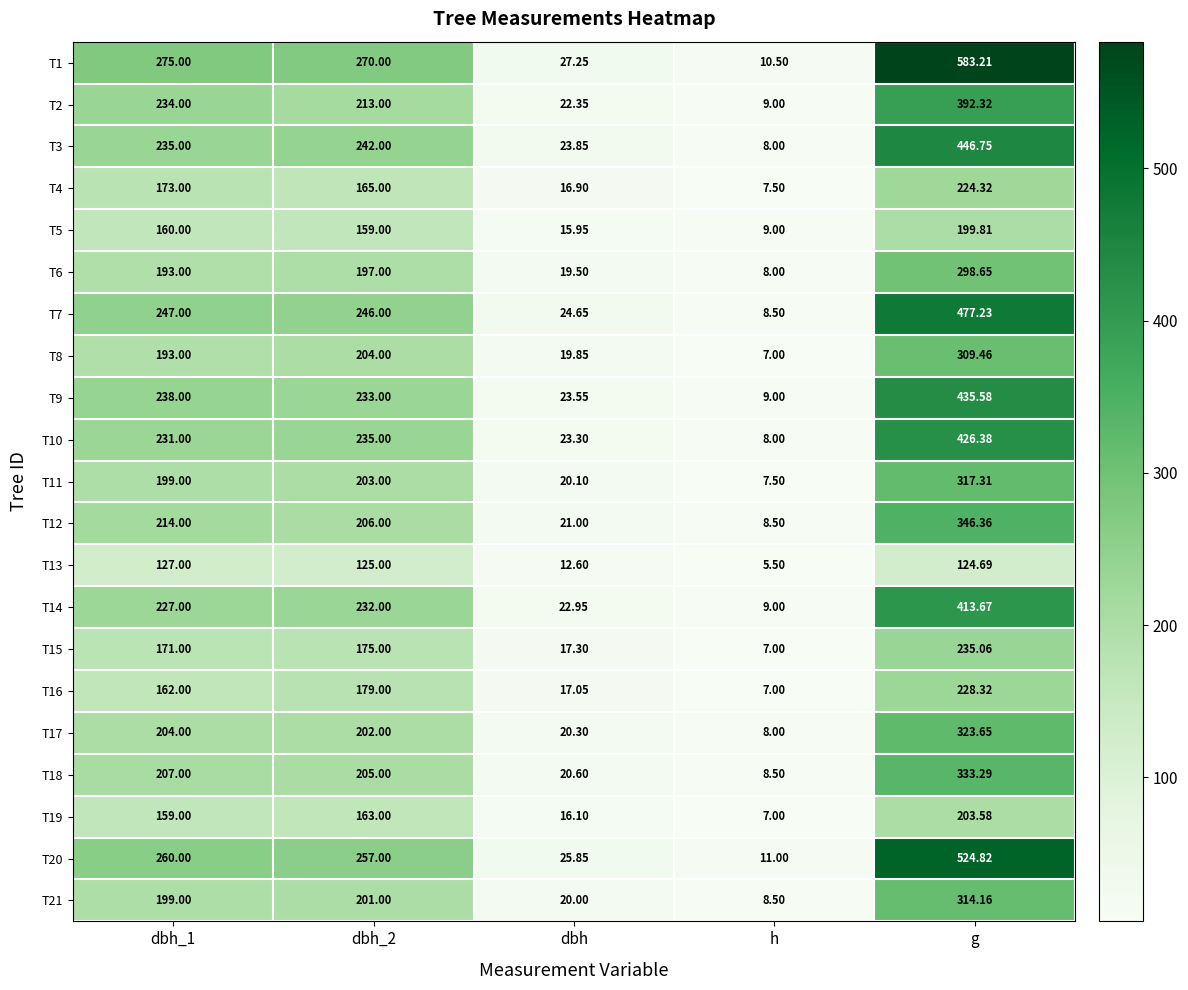

Is the value of T5 at dbh greater than the value of T13 at dbh_2?

No